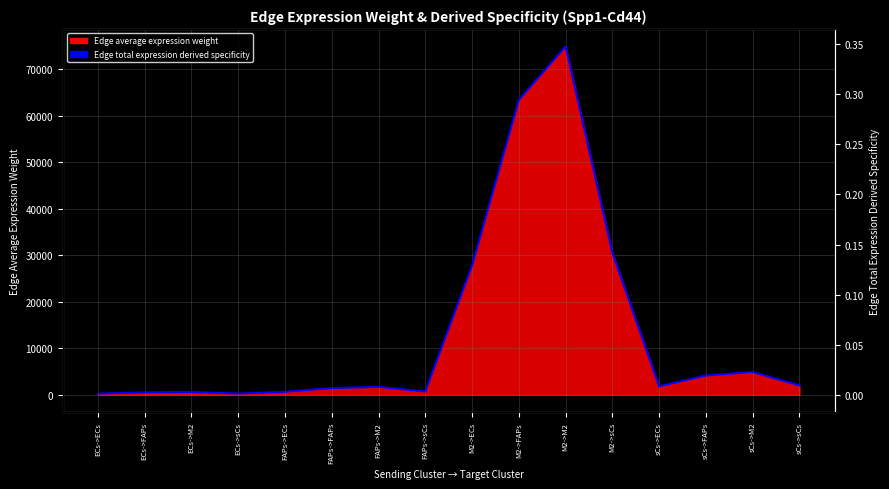

What is the value of the 5th point from the left?

621.3